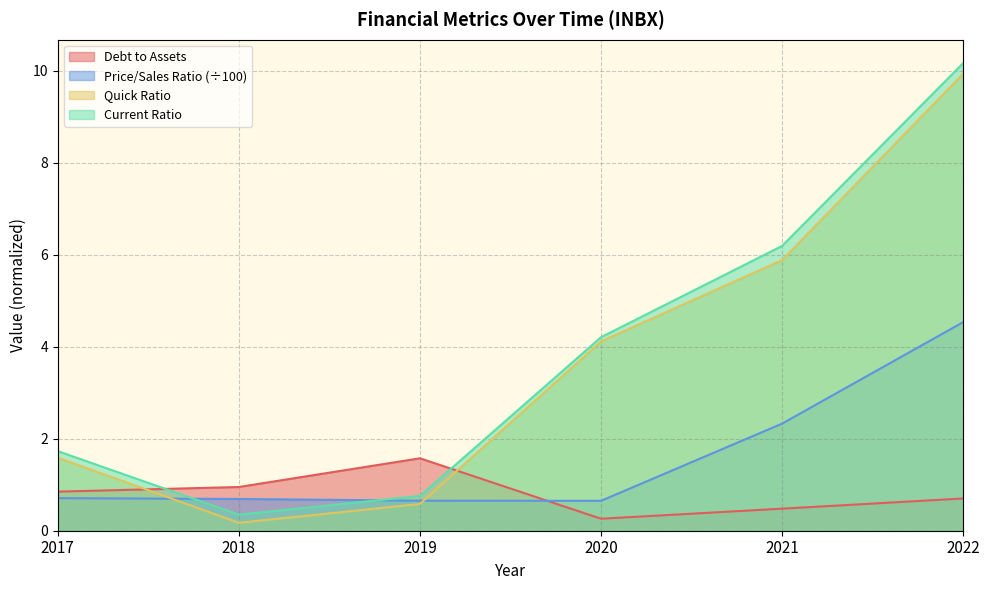

Between which two adjacent categories do quickRatio and debtToAssets first intersect?

2017 and 2018